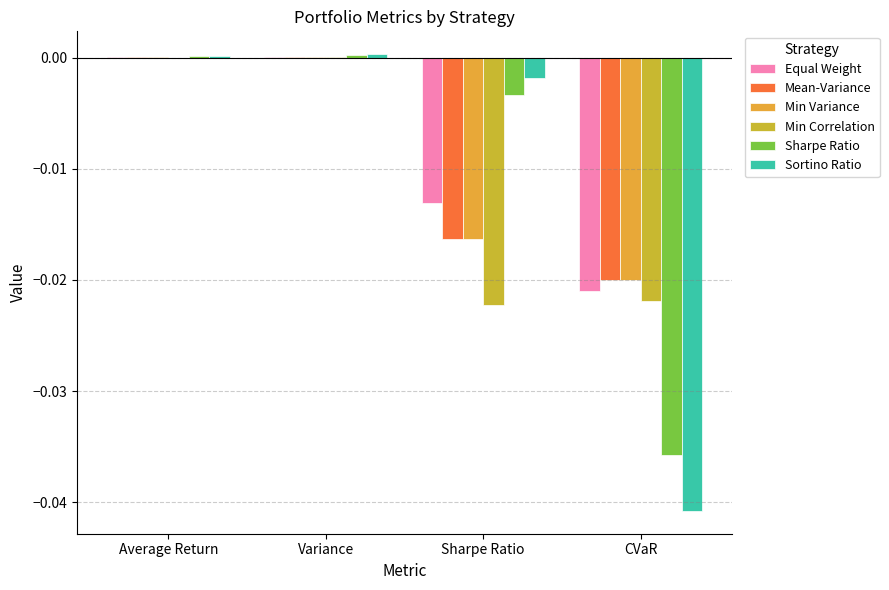

How many groups of bars are there?

4